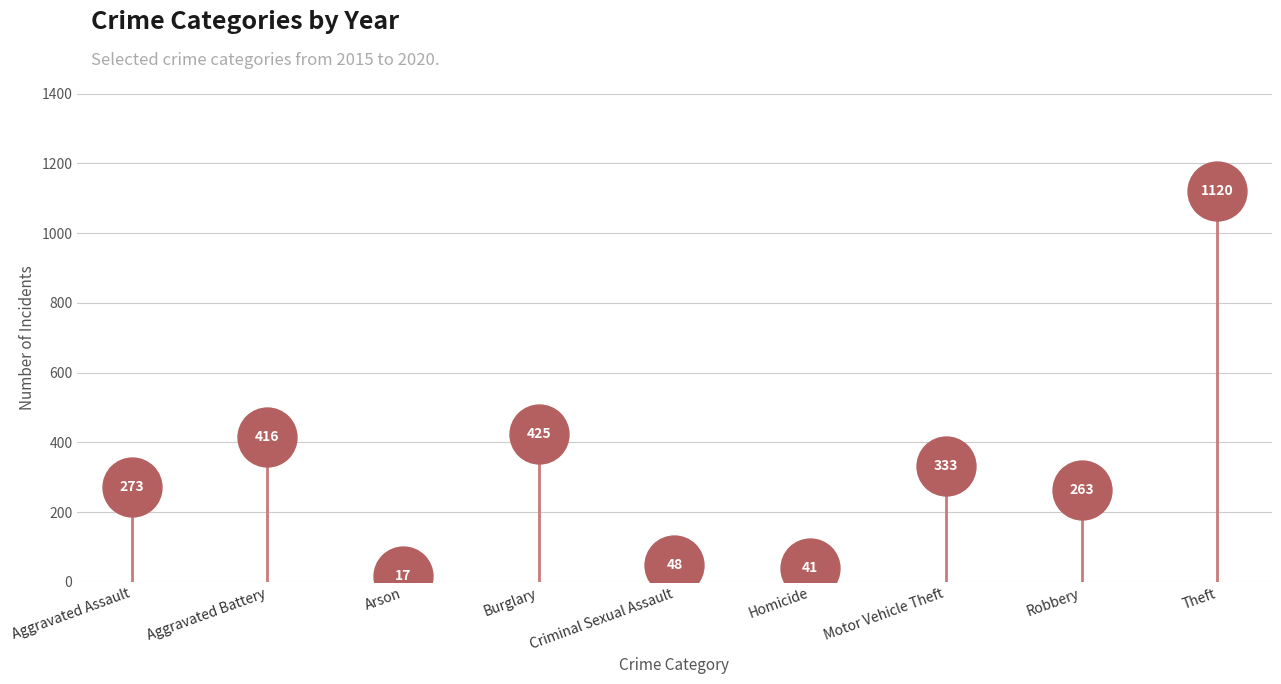

What is the average Y value?

326